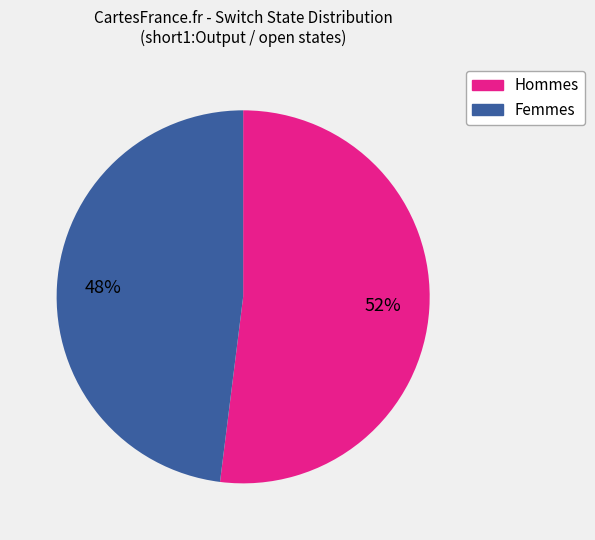

To the nearest percent, what is the difference between the largest and smallest slice percentages?

4%